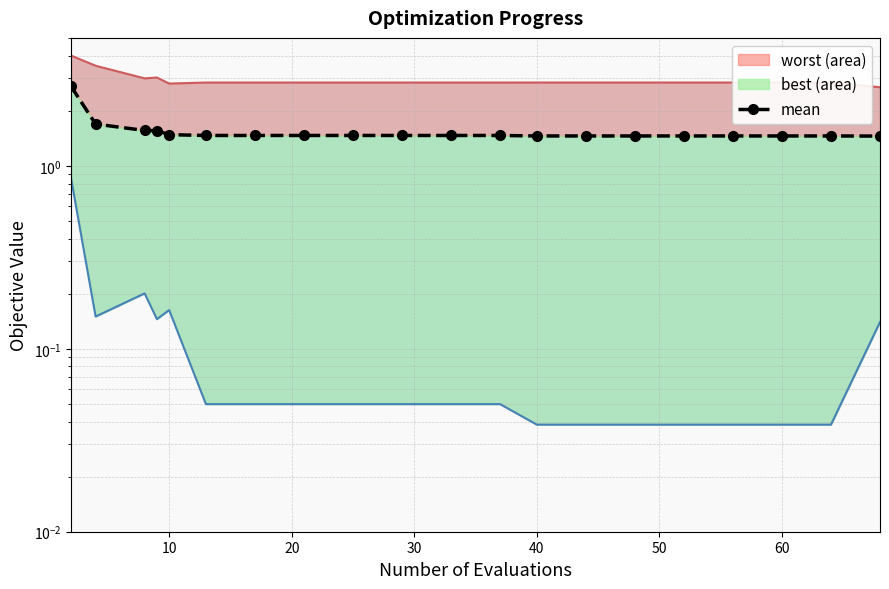

Reading left to right, what are all the values shown in this chart?

mean: 2.7	1.7	1.6	1.6	1.5	1.5	1.5	1.5	1.5	1.5	1.5	1.5	1.5	1.5	1.5	1.5	1.5	1.5	1.5	1.5
best boundary: 0.9	0.1	0.2	0.1	0.2	0.0	0.0	0.0	0.0	0.0	0.0	0.0	0.0	0.0	0.0	0.0	0.0	0.0	0.0	0.1
worst boundary: 4.0	3.5	3.0	3.0	2.8	2.9	2.9	2.9	2.9	2.9	2.9	2.9	2.9	2.9	2.9	2.9	2.9	2.9	2.9	2.7